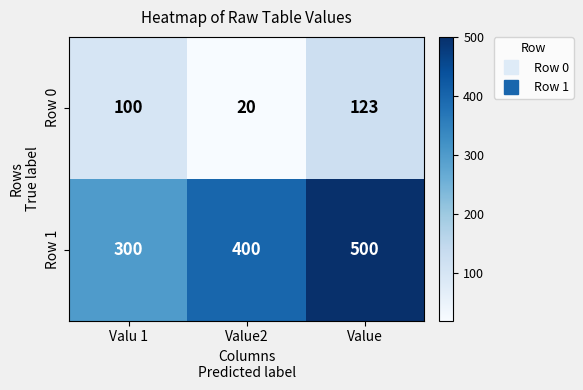

Which category has the highest value across all series?

Value